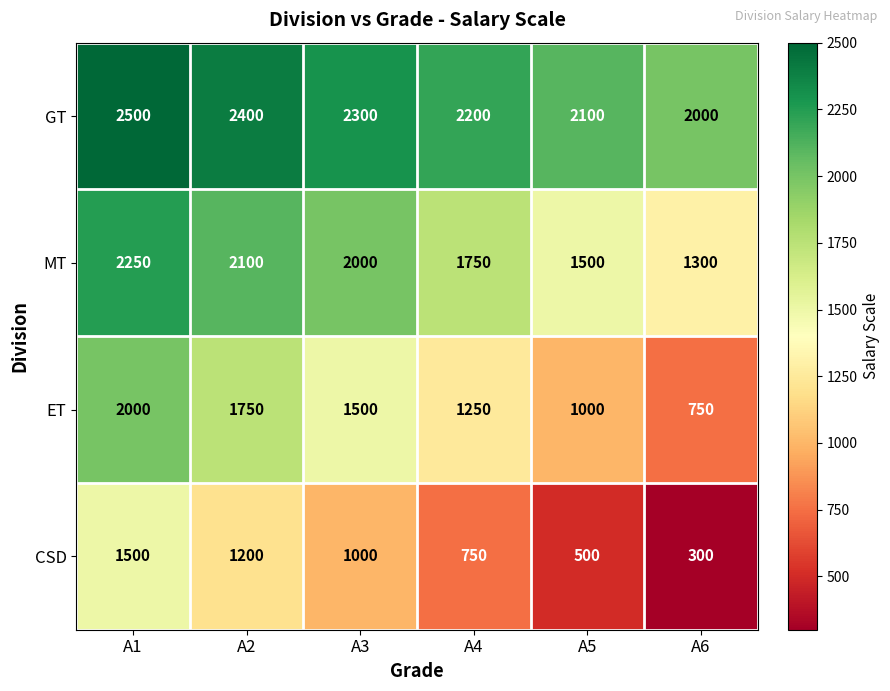

What is the difference between the second highest and minimum values in the MT series?

800